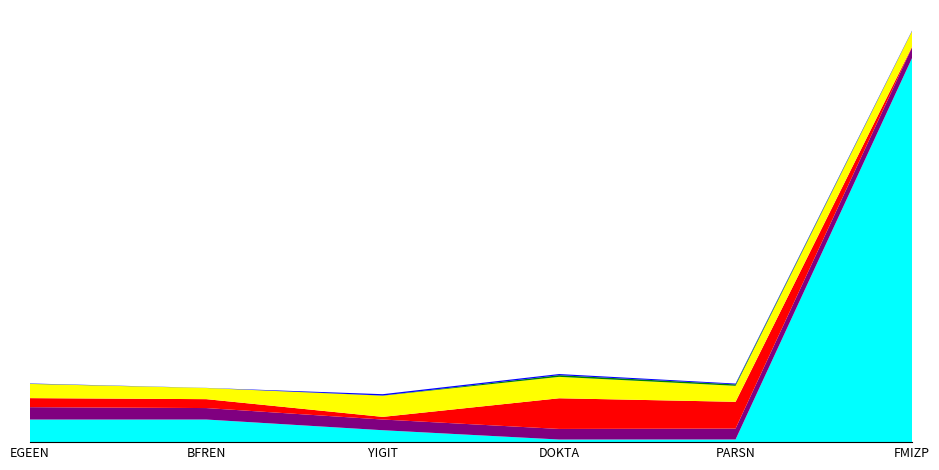

Reading right to left, what are all the values shown in this chart?

current_interest_coverage: FMIZP=109.4	PARSN=0.8	DOKTA=0.7	YIGIT=3.4	BFREN=6.4	EGEEN=6.4
optimal_interest_coverage: FMIZP=3.0	PARSN=3.1	DOKTA=3.0	YIGIT=3.0	BFREN=3.3	EGEEN=3.5
current_debt_ebitda: FMIZP=0.2	PARSN=7.6	DOKTA=8.7	YIGIT=0.8	BFREN=2.5	EGEEN=2.6
optimal_debt_ebitda: FMIZP=4.5	PARSN=4.6	DOKTA=6.1	YIGIT=6.0	BFREN=3.2	EGEEN=4.0
current_debt_capital: FMIZP=0.0	PARSN=0.4	DOKTA=0.5	YIGIT=0.0	BFREN=0.0	EGEEN=0.1
optimal_debt_capital: FMIZP=0.1	PARSN=0.2	DOKTA=0.3	YIGIT=0.4	BFREN=0.0	EGEEN=0.1